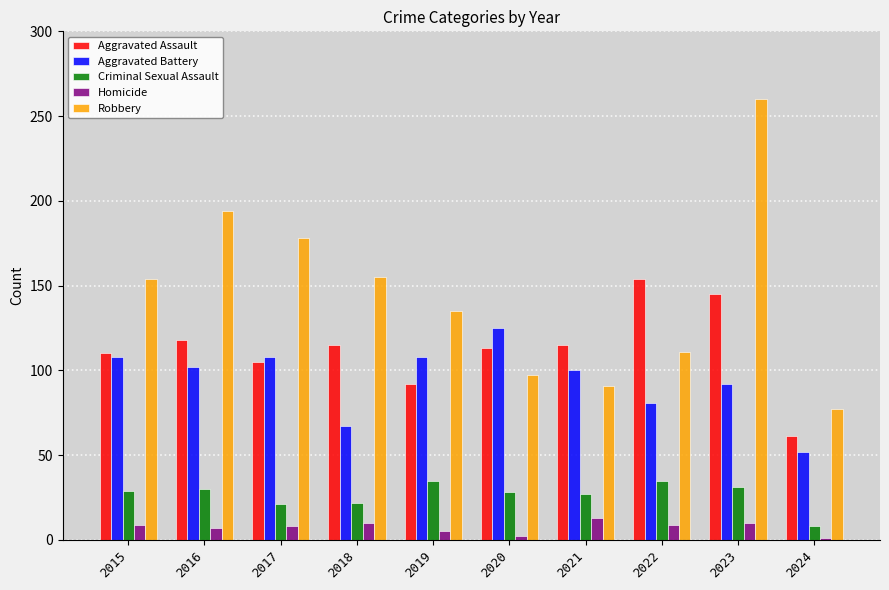

At which category is the sum across all series the highest?

2023